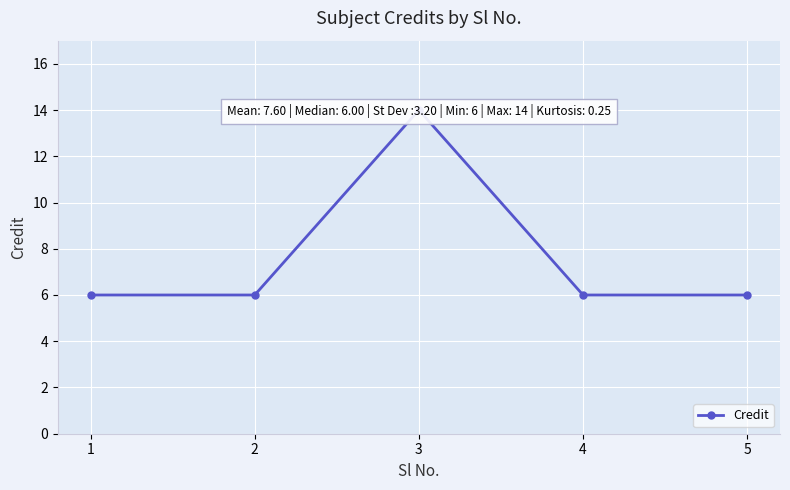

Rank the categories by value from highest to lowest.

3, 1, 2, 4, 5